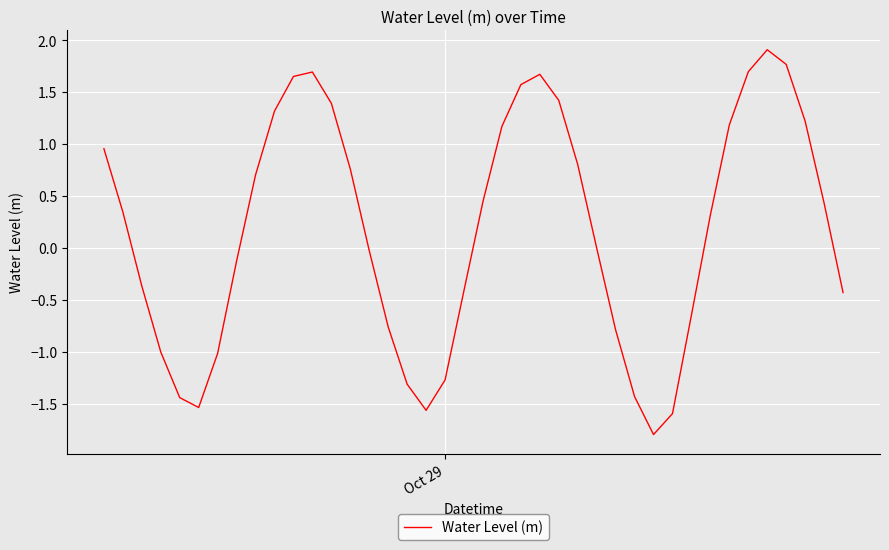

What is the smallest value displayed?

-1.8